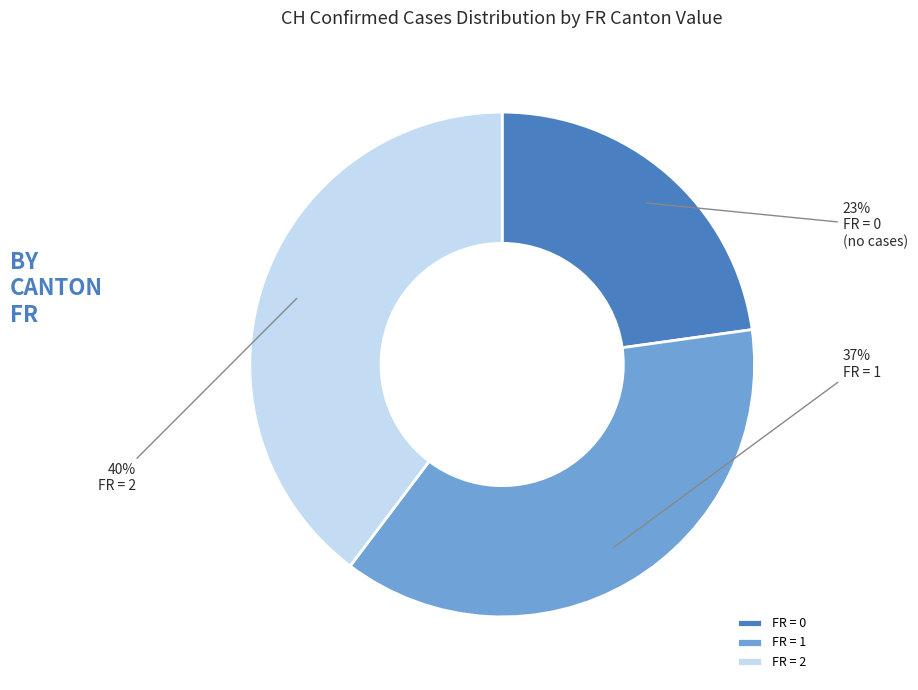

Is there any slice that represents more than half of the pie?

No